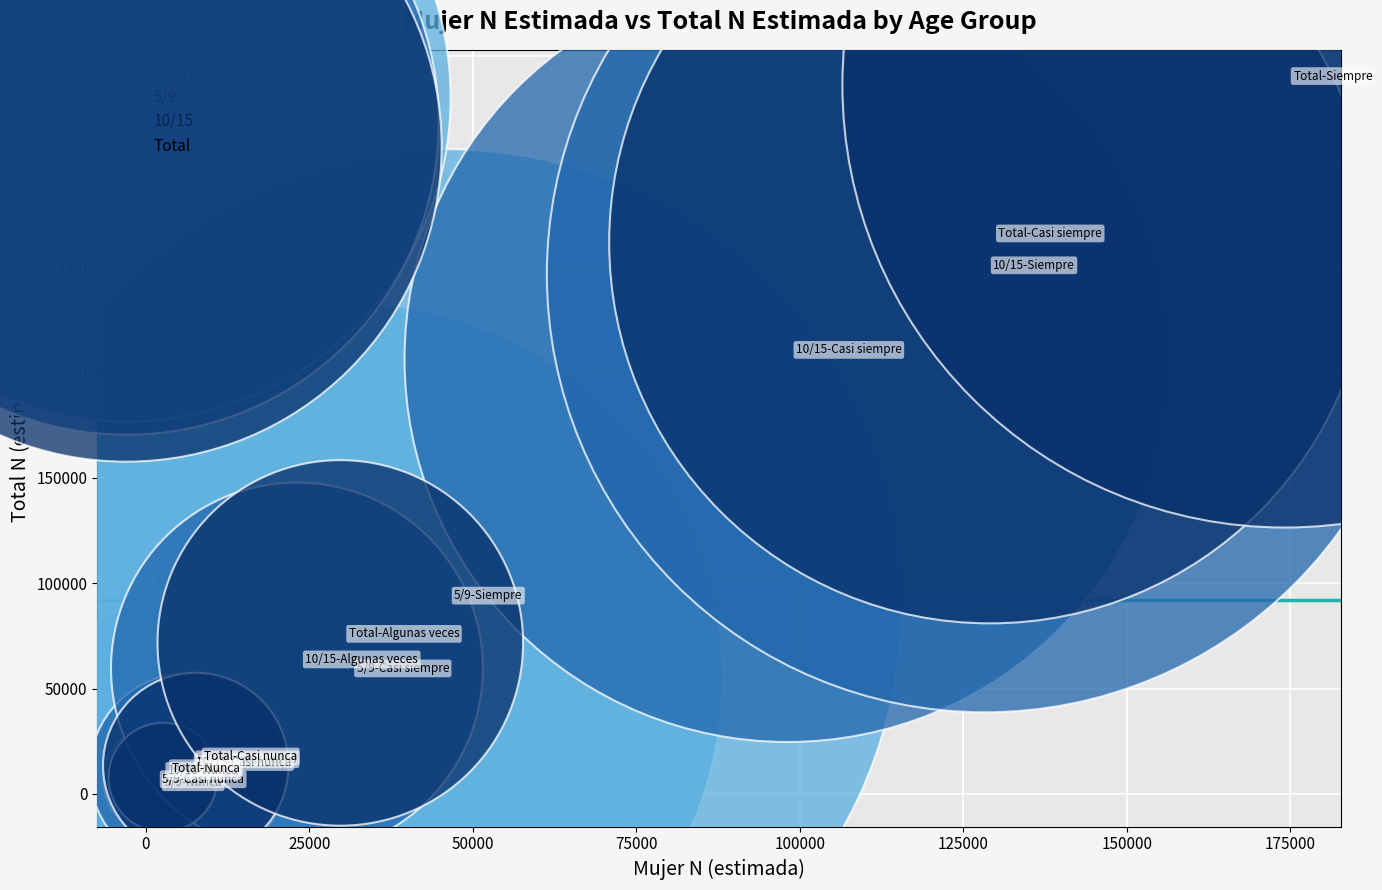

Which series has the widest spread of Y values?

Total